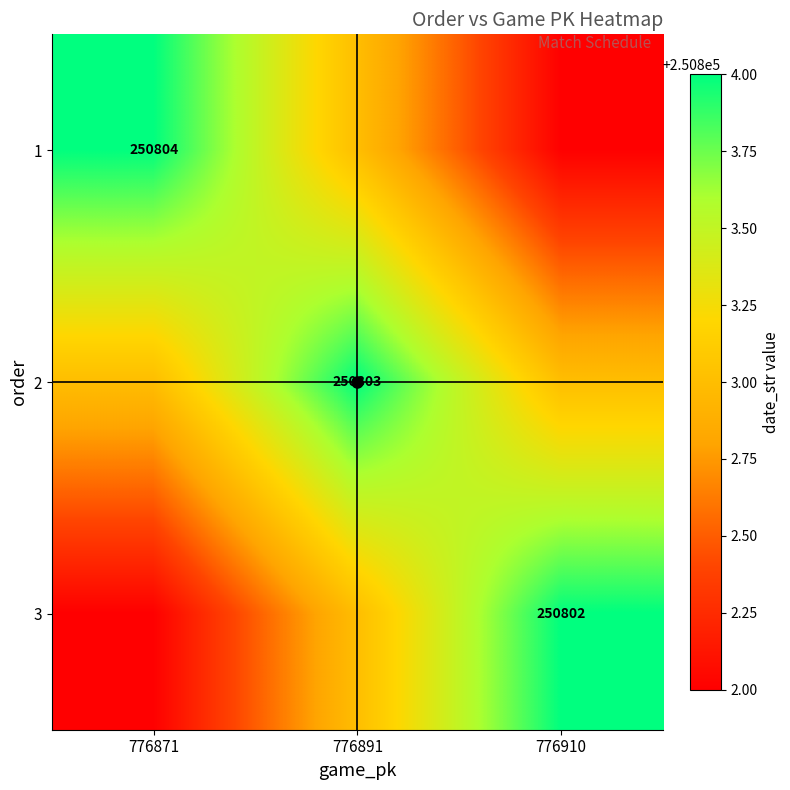

Which series has the largest range (max minus min)?

1